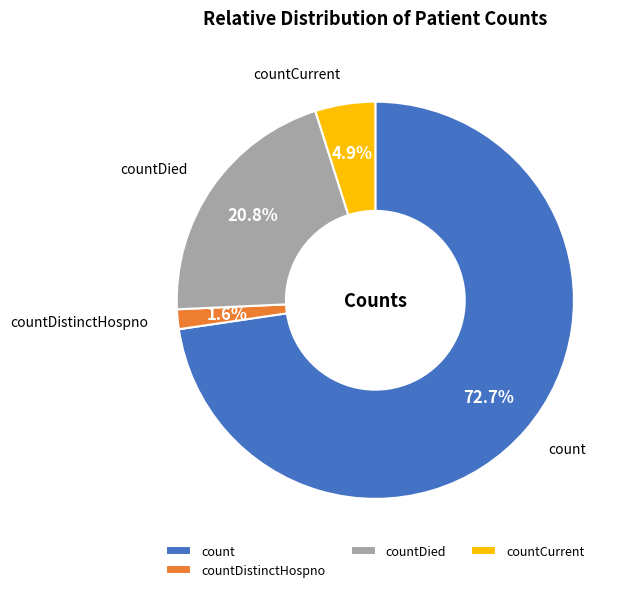

Which category has the biggest portion of the pie?

count